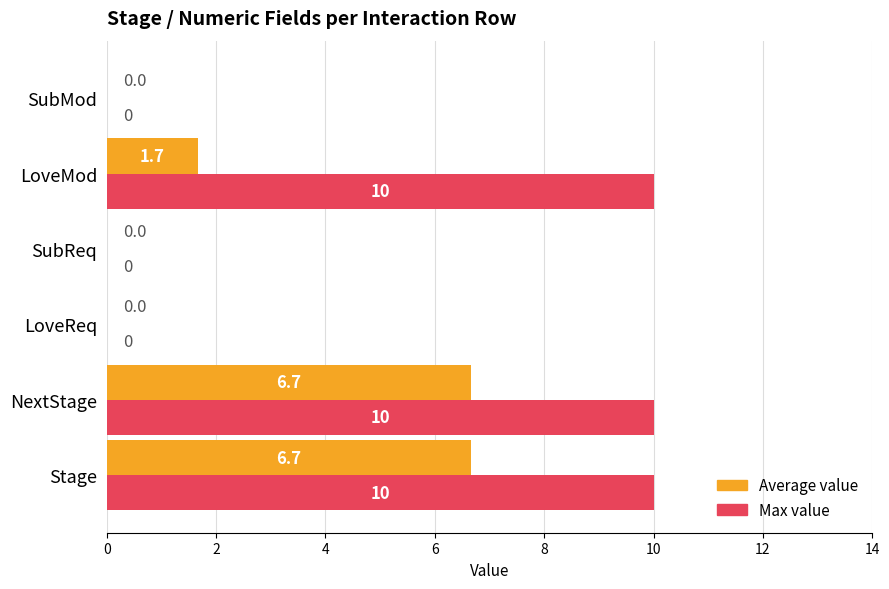

What is the greatest value displayed?

10.0